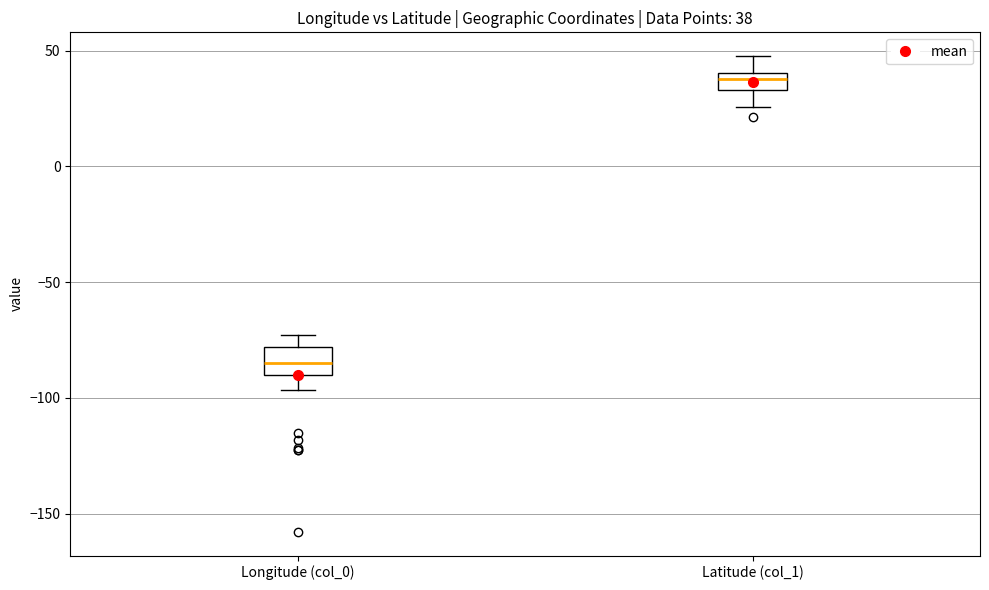

Which box has the highest median line?

Latitude (col_1)